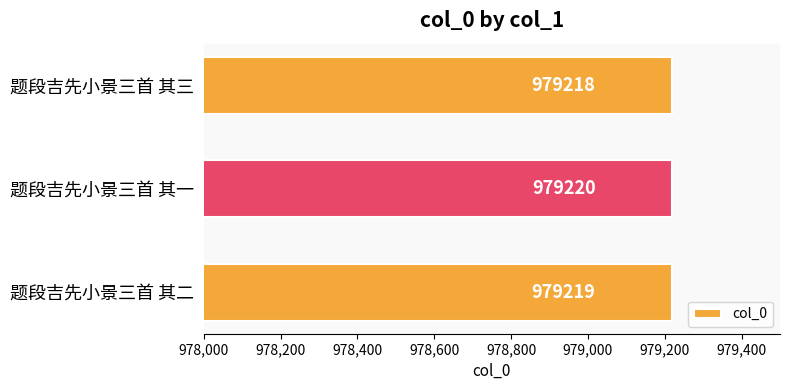

List the labels in order of value, largest first.

题段吉先小景三首 其一, 题段吉先小景三首 其二, 题段吉先小景三首 其三